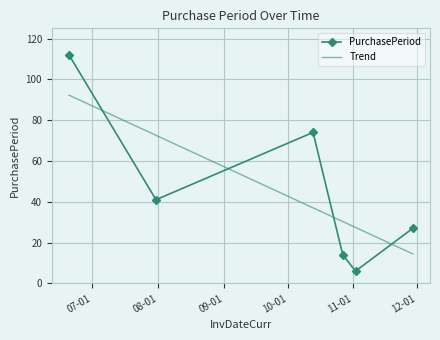

How many times do PurchasePeriod and Trend cross each other?

4